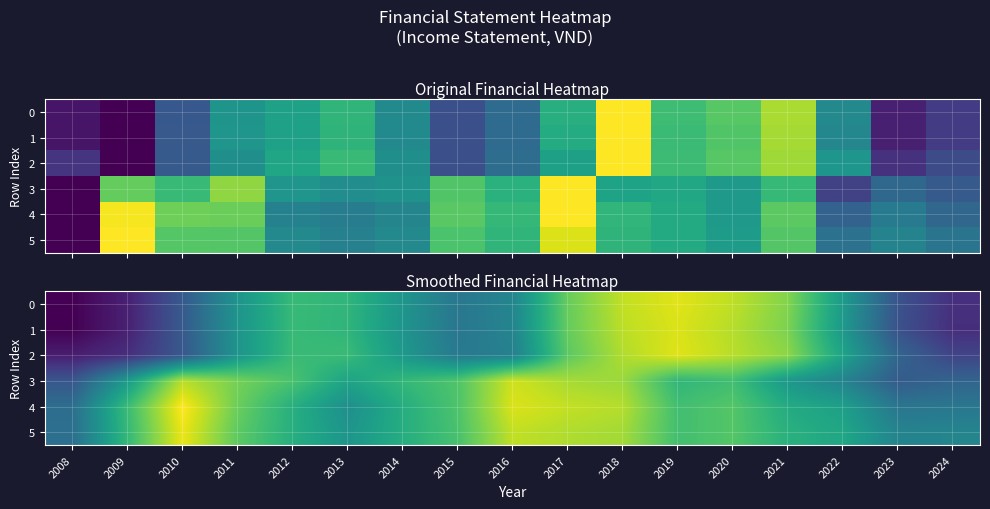

How many 4 values are between 0 and 1?

17